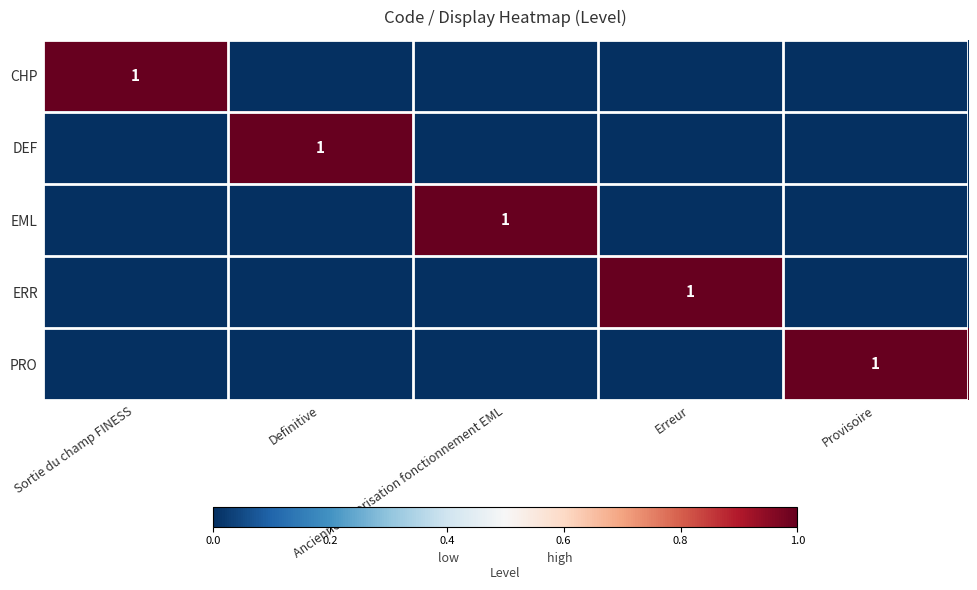

At Ancienne autorisation fonctionnement EML, list the series in order from largest to smallest.

EML, CHP, DEF, ERR, PRO